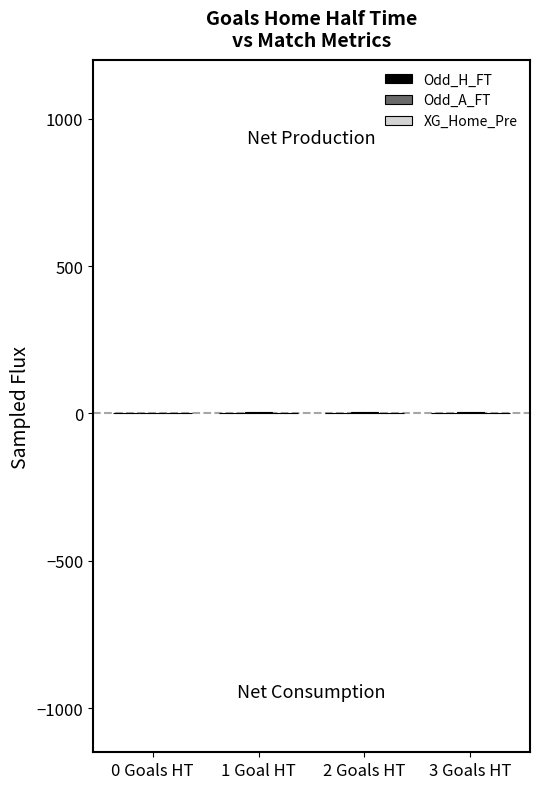

Reading left to right, extract all data points from this chart.

Odd_H_FT: 2.8	2.3	1.7	1.9
Odd_A_FT: 3.2	4.4	4.5	5.8
XG_Home_Pre: 0.9	0.7	0.5	1.1